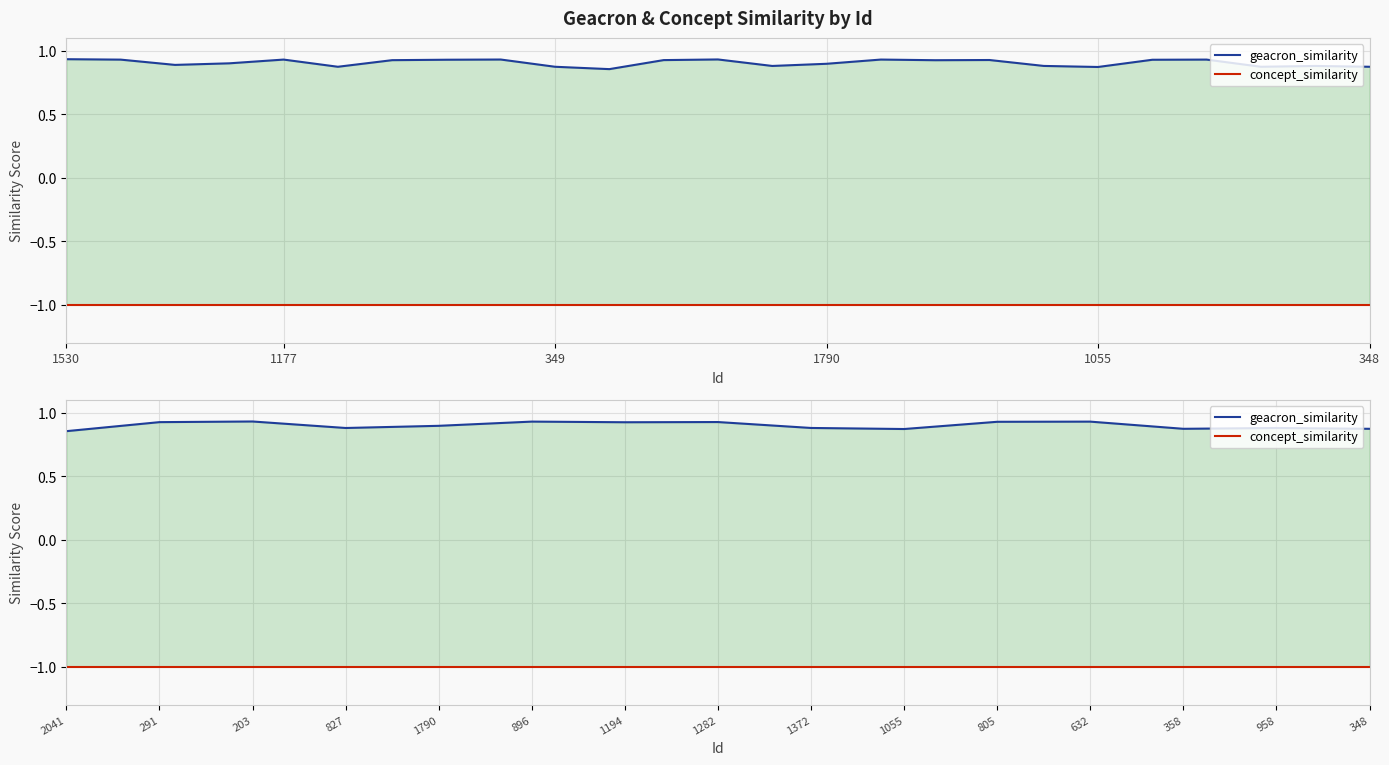

True or false: geacron_similarity and concept_similarity intersect in this chart.

False